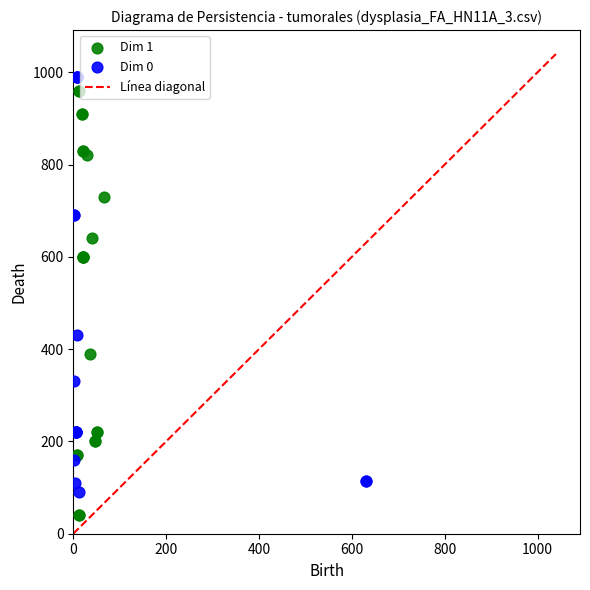

Which series reaches the minimum Y coordinate?

Dim 1